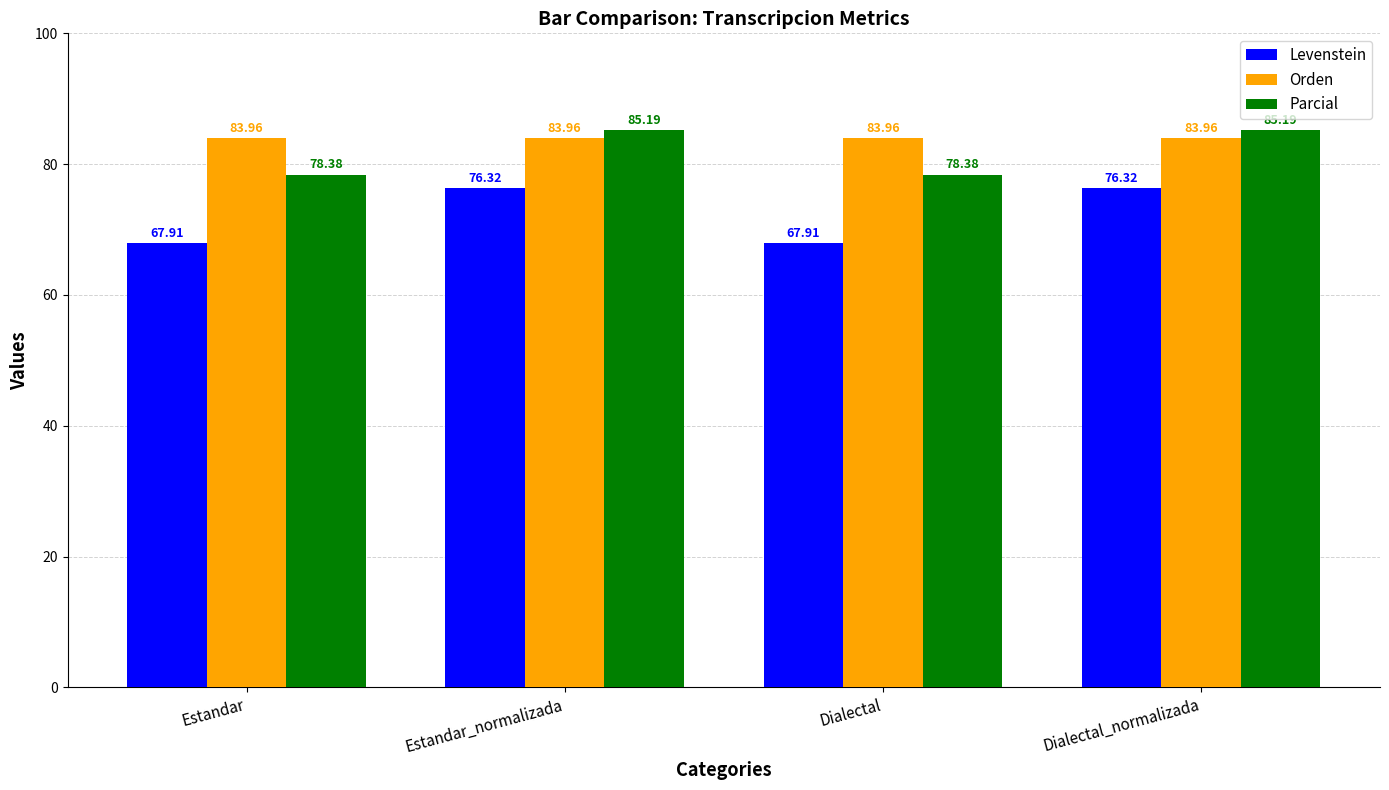

Between Estandar_normalizada and Dialectal, which series saw the biggest shift?

Levenstein